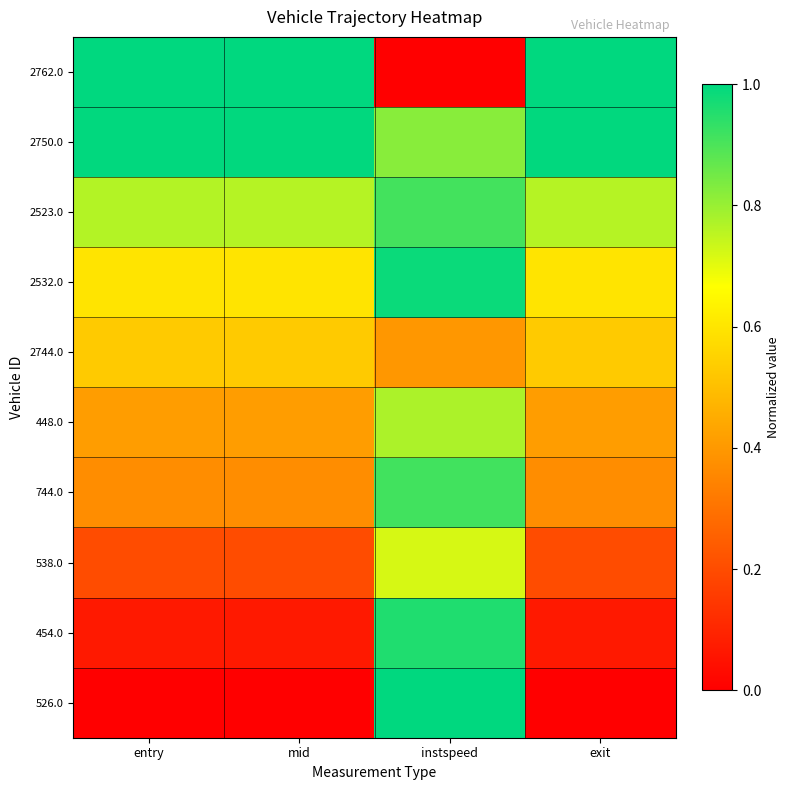

Count the number of data series in this chart.

10